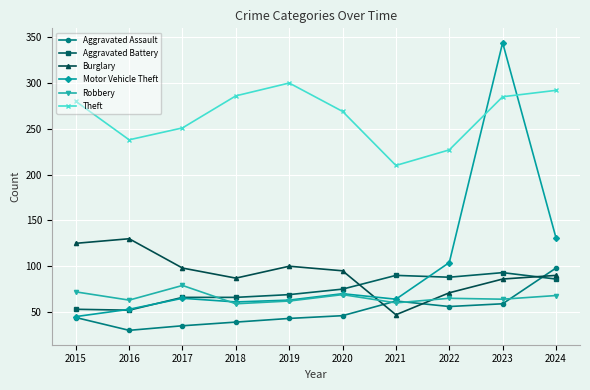

How many categories are shown in the chart?

10